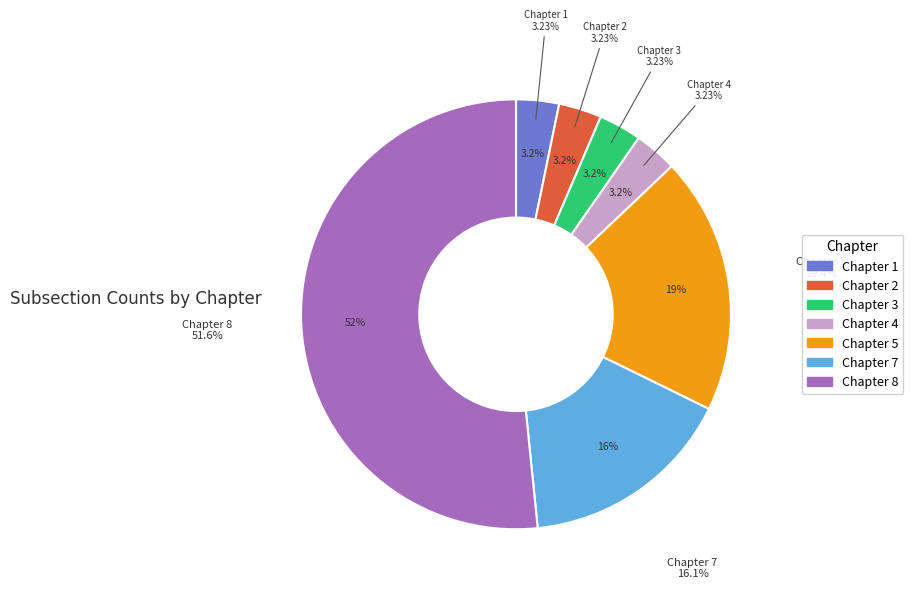

Combined, do Chapter 5 and Chapter 7 account for over 50%?

No